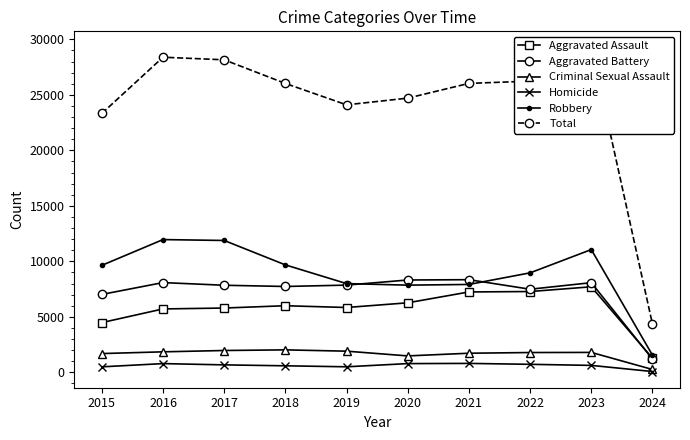

How many data points in Criminal Sexual Assault are less than 1795?

5